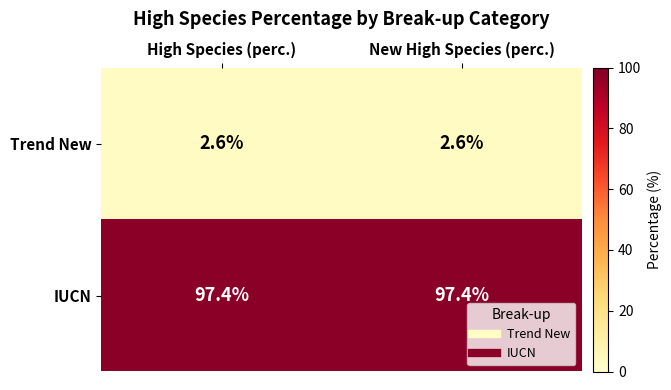

Rank the series by their maximum value, from lowest to highest.

Trend New, IUCN